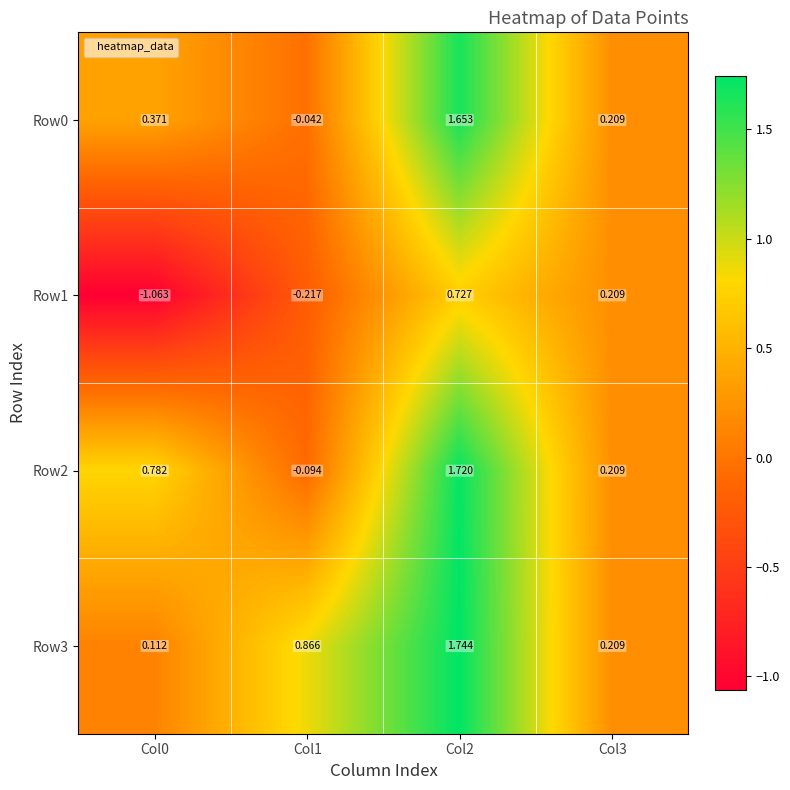

Which series has the widest spread of values?

Row2